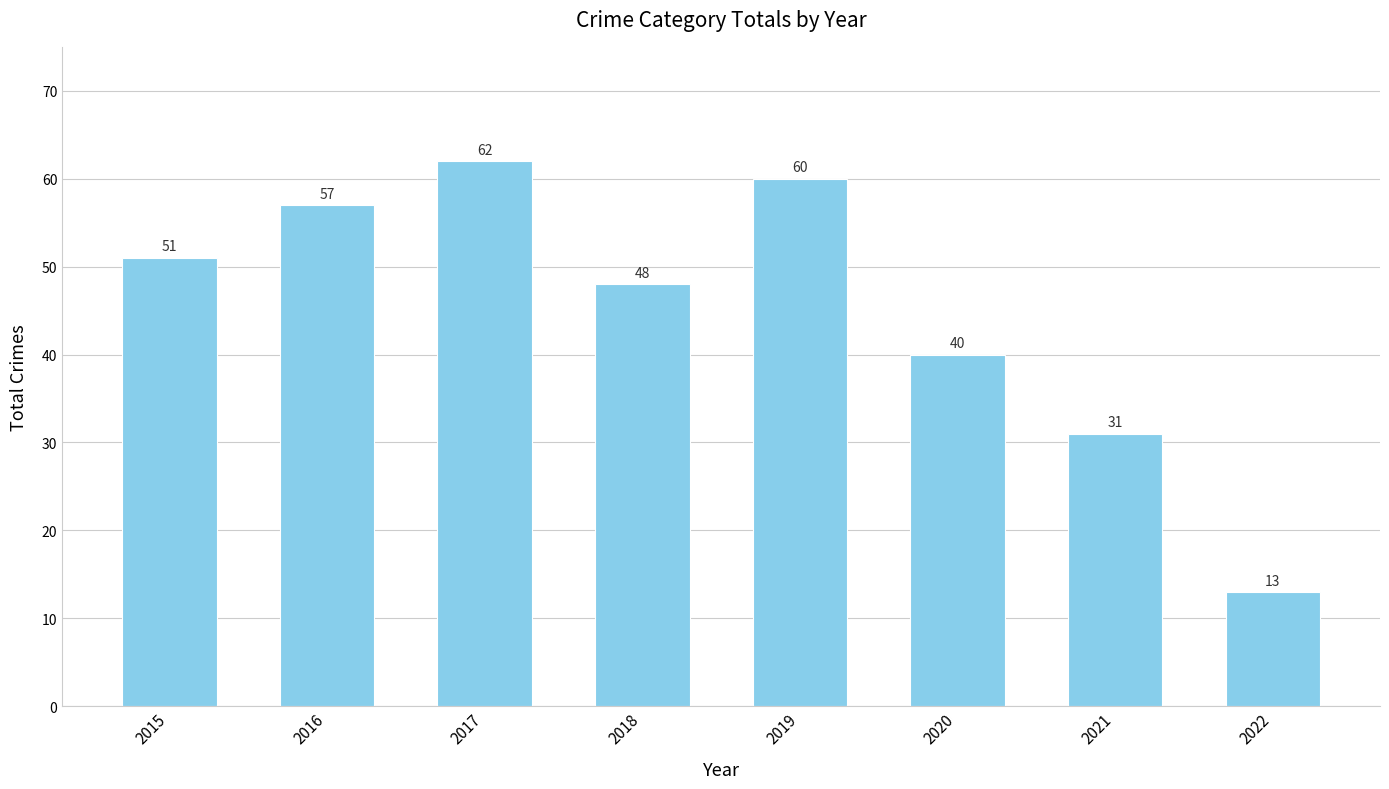

Which label corresponds to the largest value in the chart?

2017